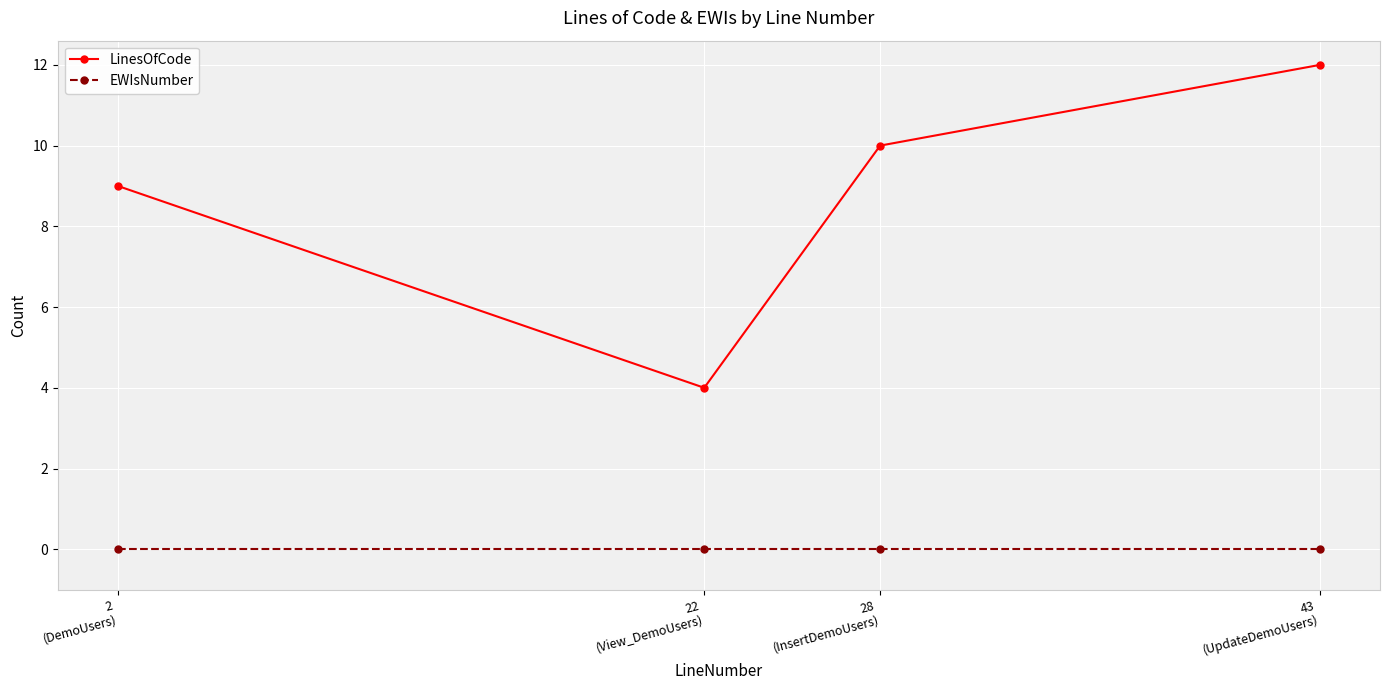

At which category does LinesOfCode reach its first local valley?

22
(View_DemoUsers)